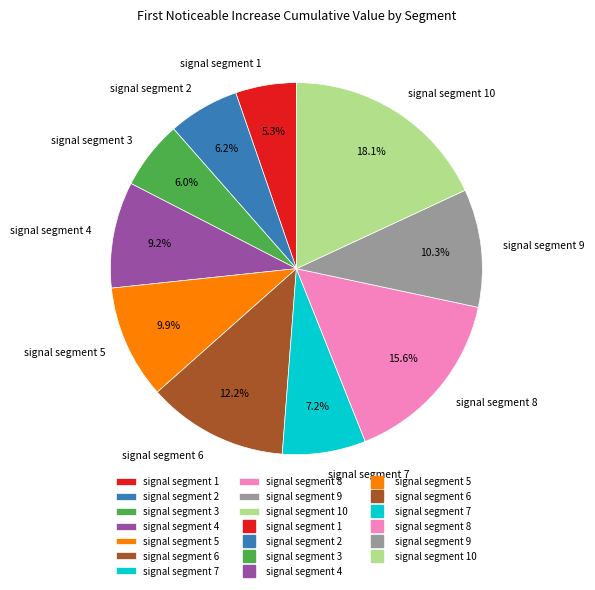

Combined, what portion of the pie is signal segment 2 and signal segment 1?

11.5%